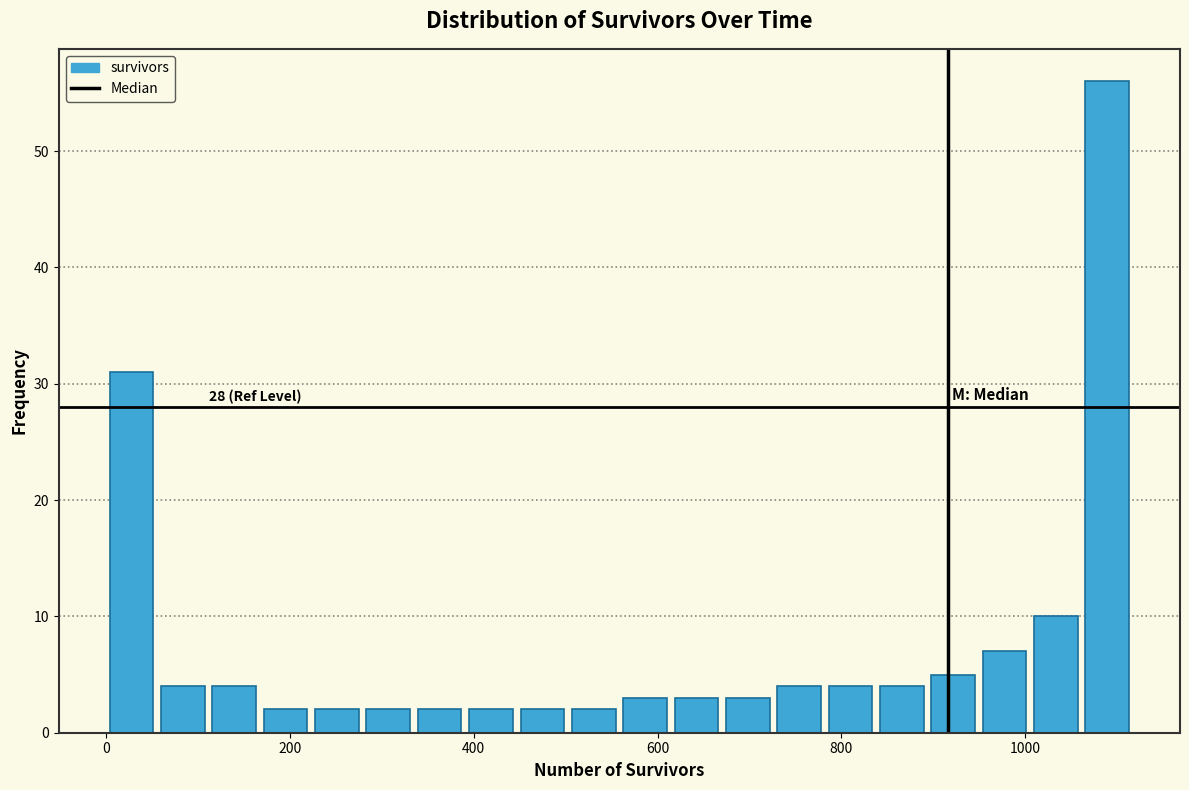

Around what value on the x-axis is the tallest bar? Give the approximate position of its centre, as read against the axis.

1080